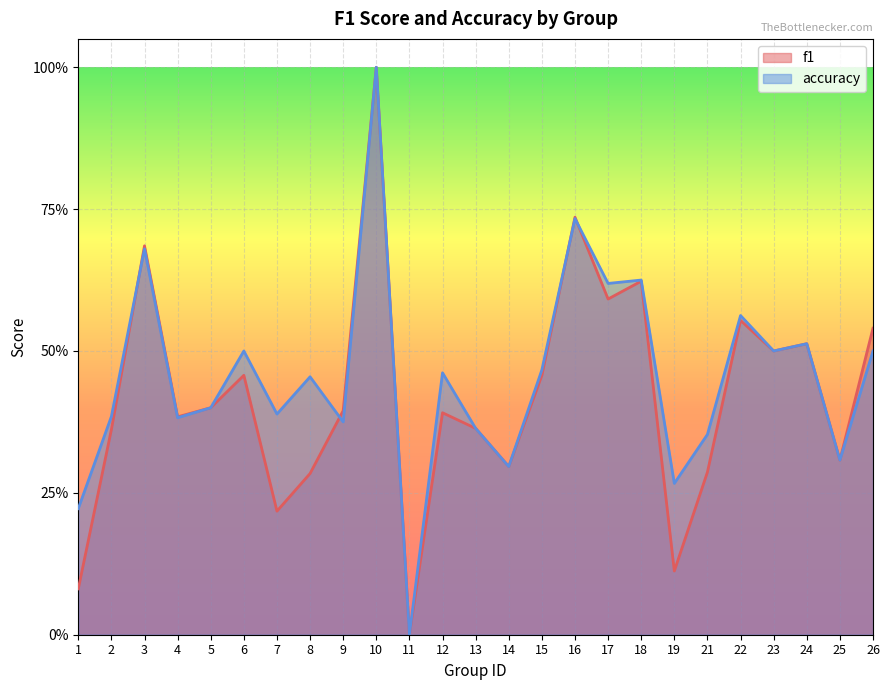

The accuracy series shows 0.4 at 25. True or false?

False